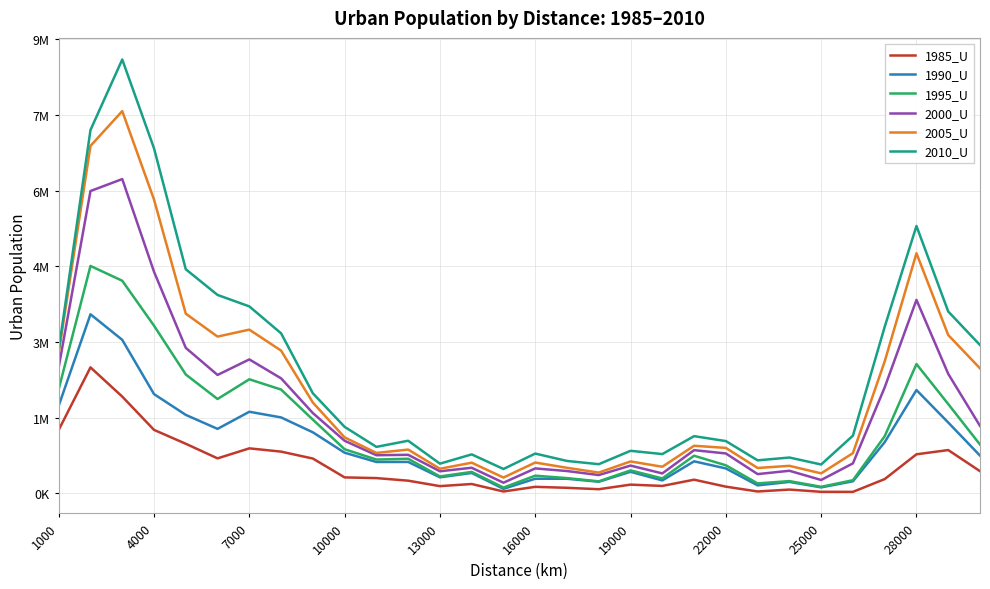

What is the maximum value for 1995_U?

4508476